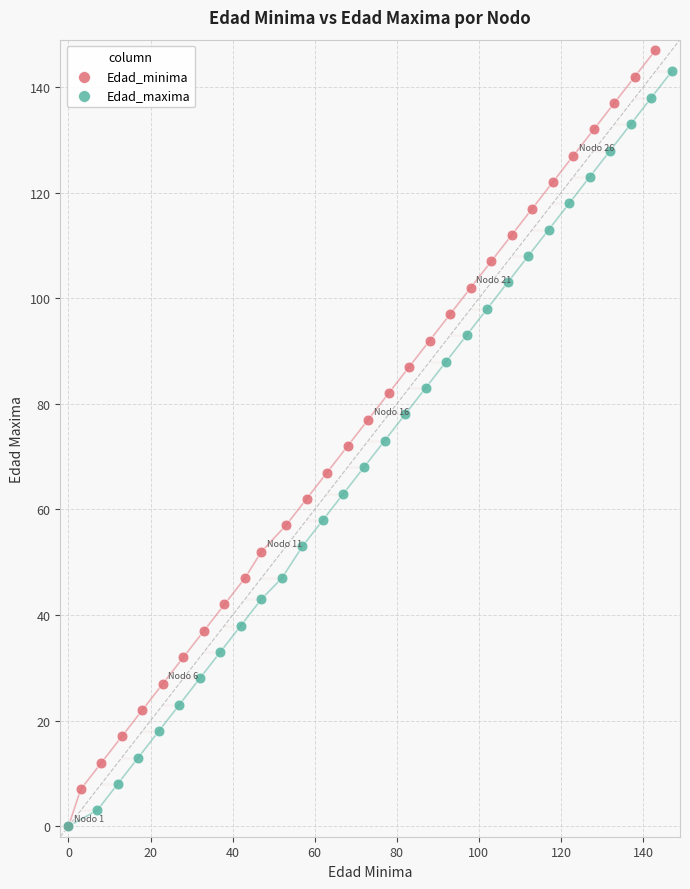

Which series has the largest Y range (max minus min)?

Edad_minima